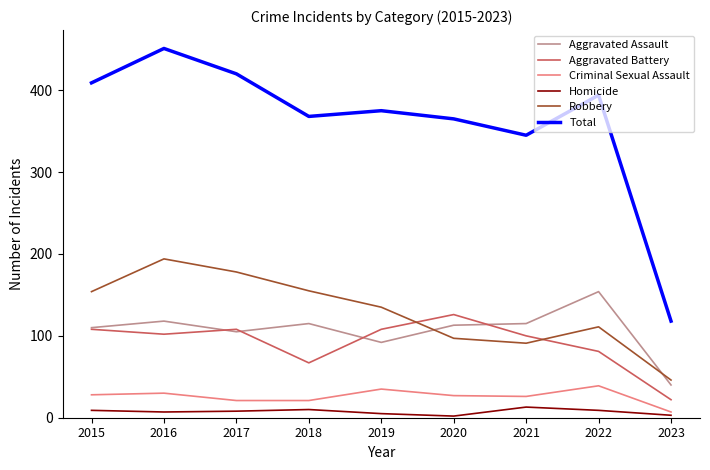

At which label is Total closest to 284?

2021